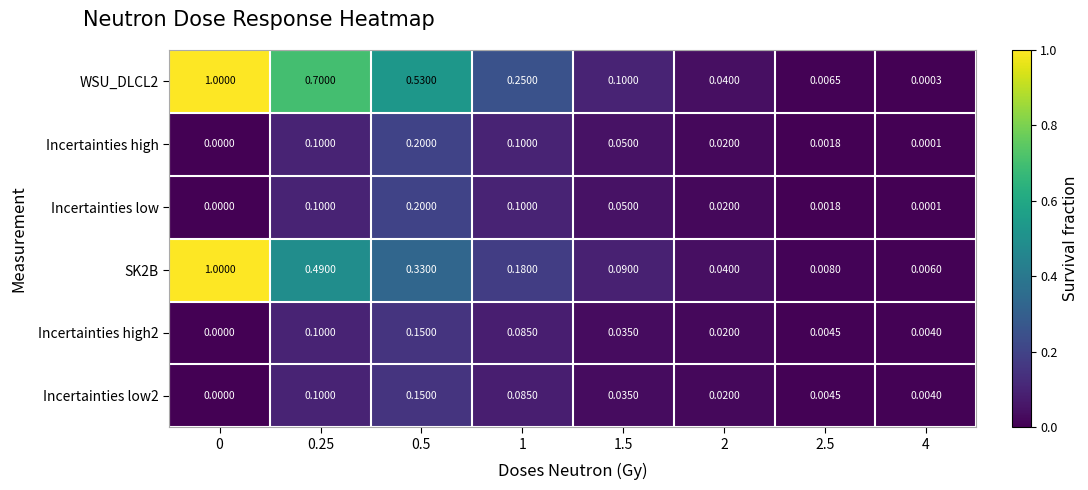

What is the total value across all series at 0.25?

1.6